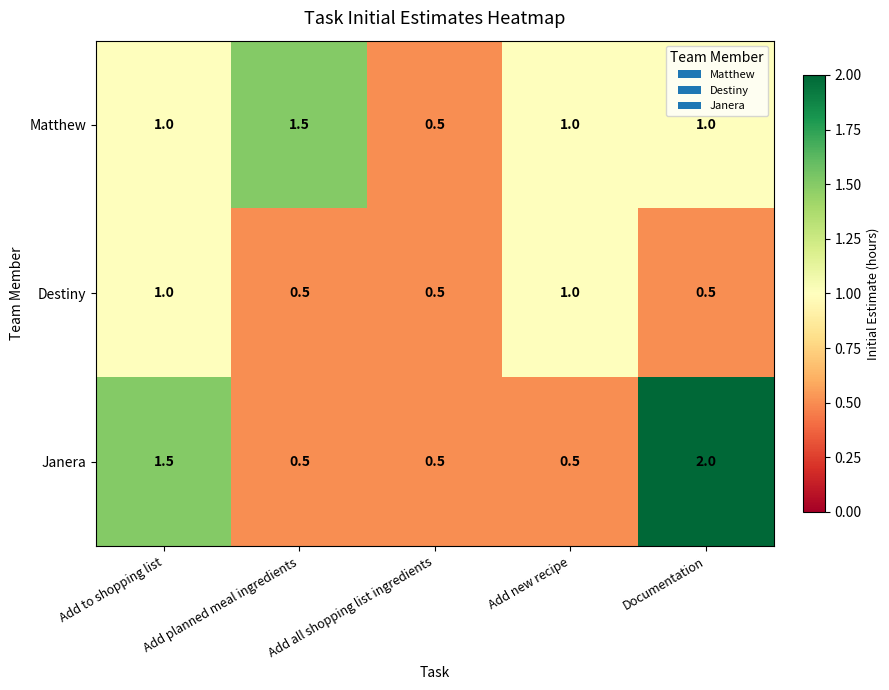

Rank the series at Documentation from highest to lowest value.

Janera, Matthew, Destiny